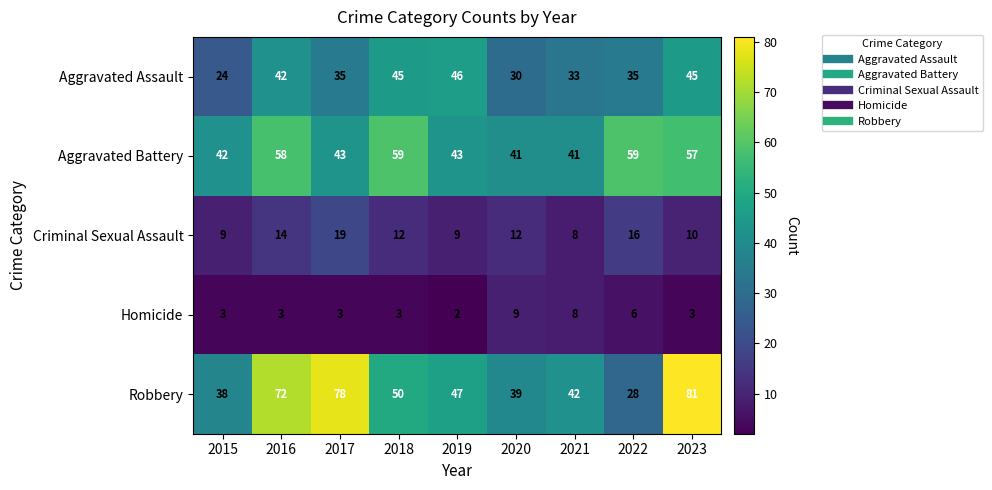

Rank the series at 2019 from highest to lowest value.

Robbery, Aggravated Assault, Aggravated Battery, Criminal Sexual Assault, Homicide